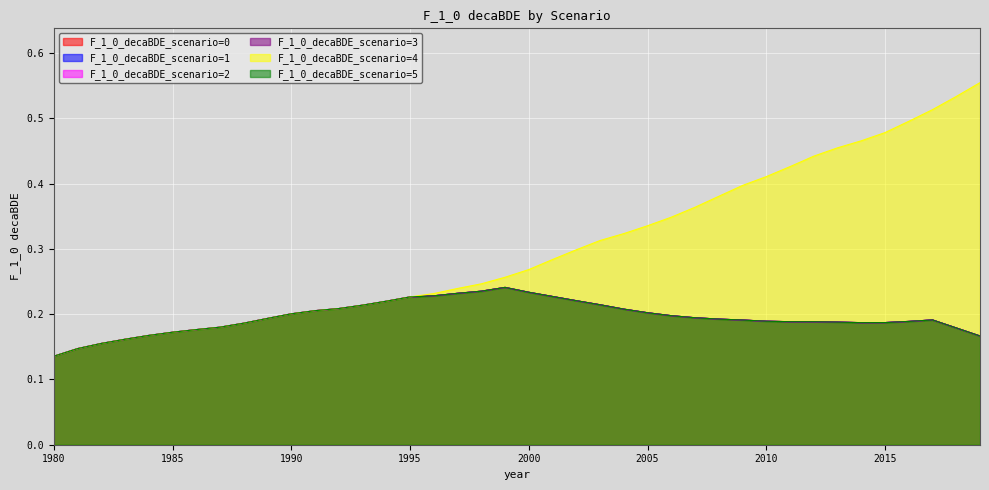

True or false: F_1_0_decaBDE_scenario=2 and F_1_0_decaBDE_scenario=5 intersect in this chart.

False